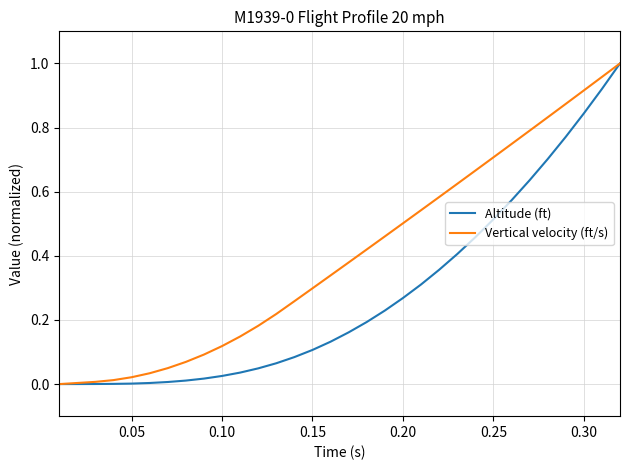

Which series has the largest total across all categories?

Vertical velocity (ft/s)